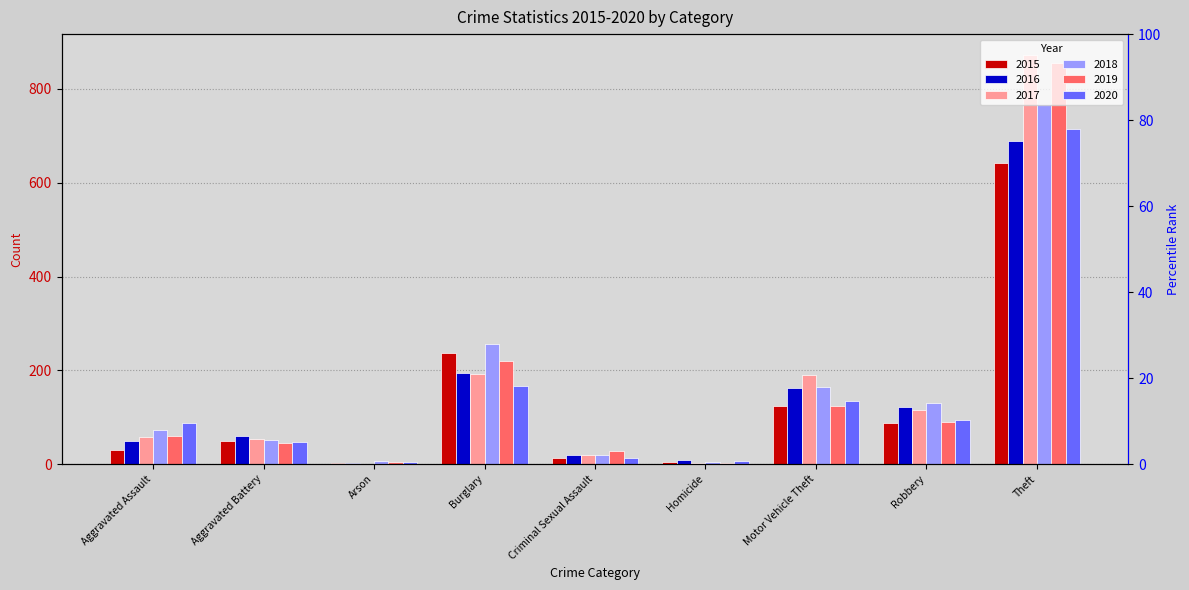

What is the maximum value for 2015?

641